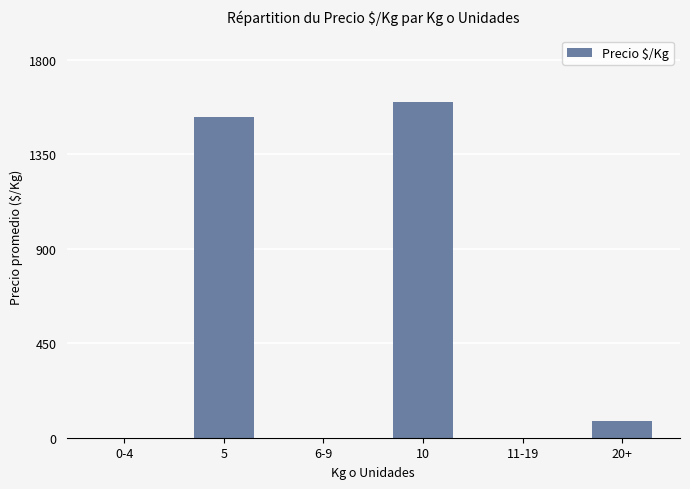

What is the greatest value displayed?

1596